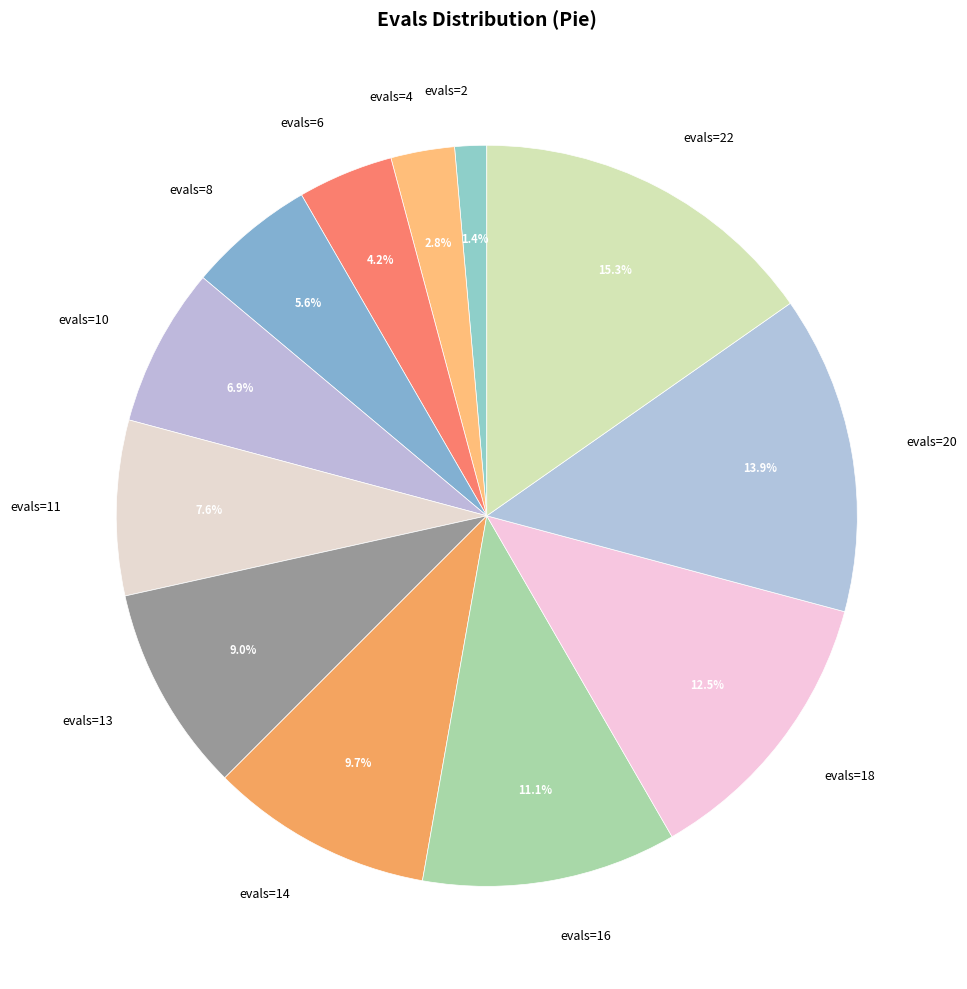

What portion of the pie excludes evals=6?

95.8%